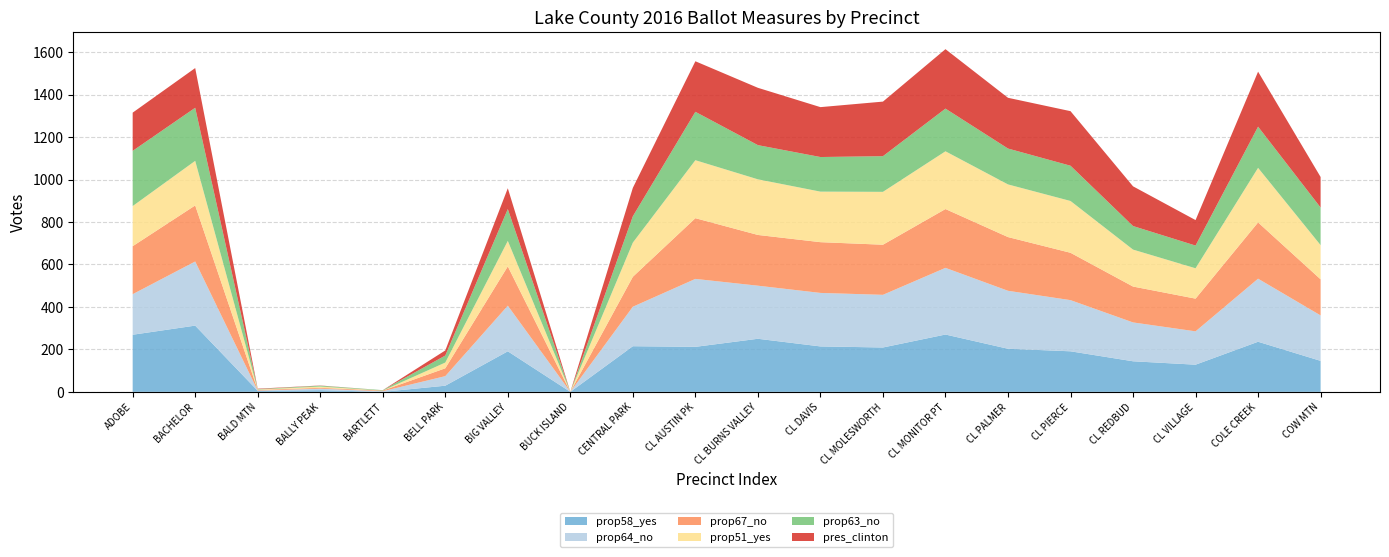

Reading left to right, list all the values displayed in this chart.

prop58_yes: ADOBE=269	BACHELOR=312	BALD MTN=5	BALLY PEAK=8	BARTLETT=0	BELL PARK=29	BIG VALLEY=191	BUCK ISLAND=0	CENTRAL PARK=215	CL AUSTIN PK=212	CL BURNS VALLEY=250	CL DAVIS=214	CL MOLESWORTH=209	CL MONITOR PT=270	CL PALMER=203	CL PIERCE=191	CL REDBUD=144	CL VILLAGE=128	COLE CREEK=236	COW MTN=146
prop64_no: ADOBE=191	BACHELOR=302	BALD MTN=1	BALLY PEAK=7	BARTLETT=3	BELL PARK=45	BIG VALLEY=215	BUCK ISLAND=0	CENTRAL PARK=186	CL AUSTIN PK=320	CL BURNS VALLEY=250	CL DAVIS=252	CL MOLESWORTH=248	CL MONITOR PT=314	CL PALMER=273	CL PIERCE=241	CL REDBUD=183	CL VILLAGE=157	COLE CREEK=297	COW MTN=214
prop67_no: ADOBE=226	BACHELOR=264	BALD MTN=3	BALLY PEAK=4	BARTLETT=3	BELL PARK=37	BIG VALLEY=185	BUCK ISLAND=0	CENTRAL PARK=141	CL AUSTIN PK=286	CL BURNS VALLEY=239	CL DAVIS=239	CL MOLESWORTH=236	CL MONITOR PT=277	CL PALMER=253	CL PIERCE=223	CL REDBUD=169	CL VILLAGE=154	COLE CREEK=265	COW MTN=170
prop51_yes: ADOBE=189	BACHELOR=210	BALD MTN=2	BALLY PEAK=6	BARTLETT=0	BELL PARK=27	BIG VALLEY=120	BUCK ISLAND=0	CENTRAL PARK=161	CL AUSTIN PK=273	CL BURNS VALLEY=262	CL DAVIS=238	CL MOLESWORTH=249	CL MONITOR PT=272	CL PALMER=248	CL PIERCE=244	CL REDBUD=174	CL VILLAGE=143	COLE CREEK=257	COW MTN=161
prop63_no: ADOBE=260	BACHELOR=250	BALD MTN=2	BALLY PEAK=4	BARTLETT=2	BELL PARK=33	BIG VALLEY=150	BUCK ISLAND=0	CENTRAL PARK=124	CL AUSTIN PK=228	CL BURNS VALLEY=161	CL DAVIS=163	CL MOLESWORTH=168	CL MONITOR PT=201	CL PALMER=169	CL PIERCE=166	CL REDBUD=111	CL VILLAGE=107	COLE CREEK=194	COW MTN=177
pres_clinton: ADOBE=180	BACHELOR=187	BALD MTN=2	BALLY PEAK=1	BARTLETT=0	BELL PARK=24	BIG VALLEY=98	BUCK ISLAND=0	CENTRAL PARK=134	CL AUSTIN PK=238	CL BURNS VALLEY=270	CL DAVIS=235	CL MOLESWORTH=257	CL MONITOR PT=280	CL PALMER=239	CL PIERCE=257	CL REDBUD=187	CL VILLAGE=120	COLE CREEK=259	COW MTN=144